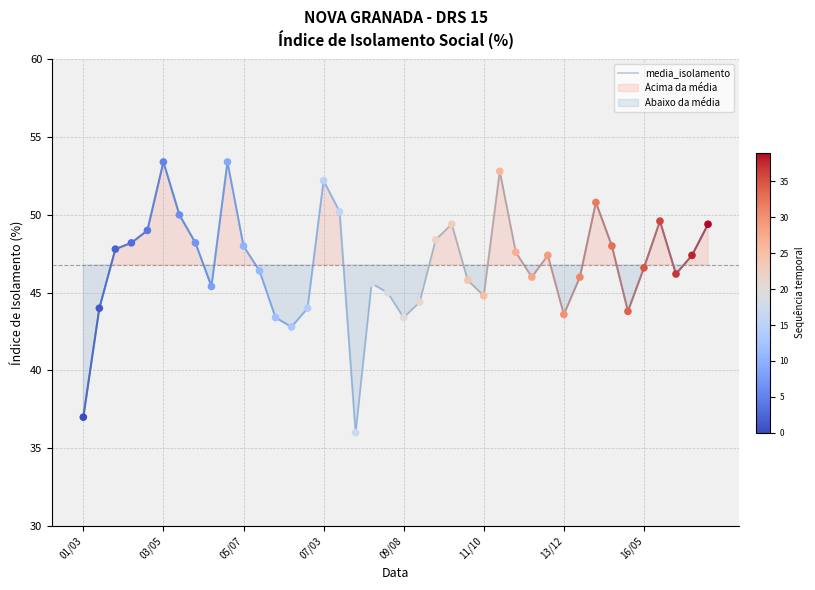

The media_isolamento series shows 27.5 at 13/12. True or false?

False